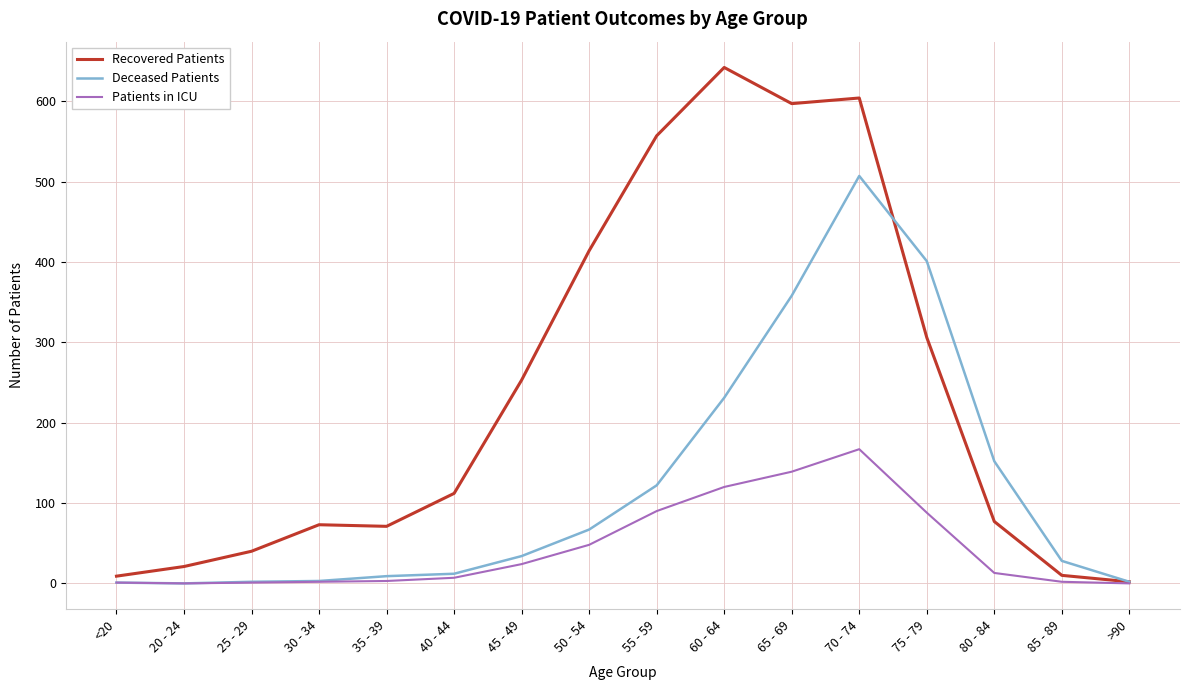

At which category is the sum across all series the highest?

70 - 74